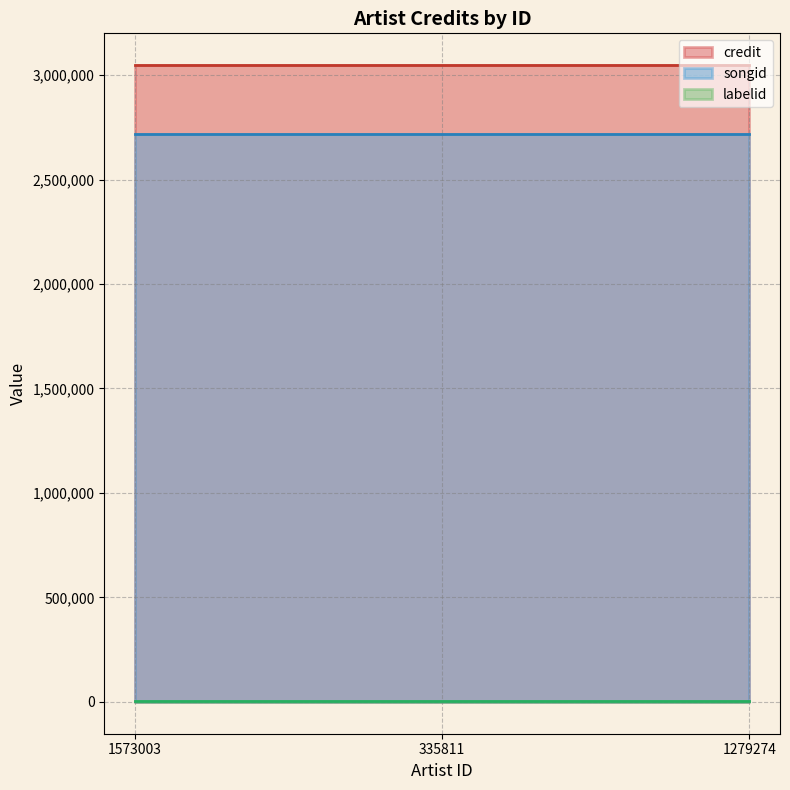

Which series has the largest total across all categories?

credit